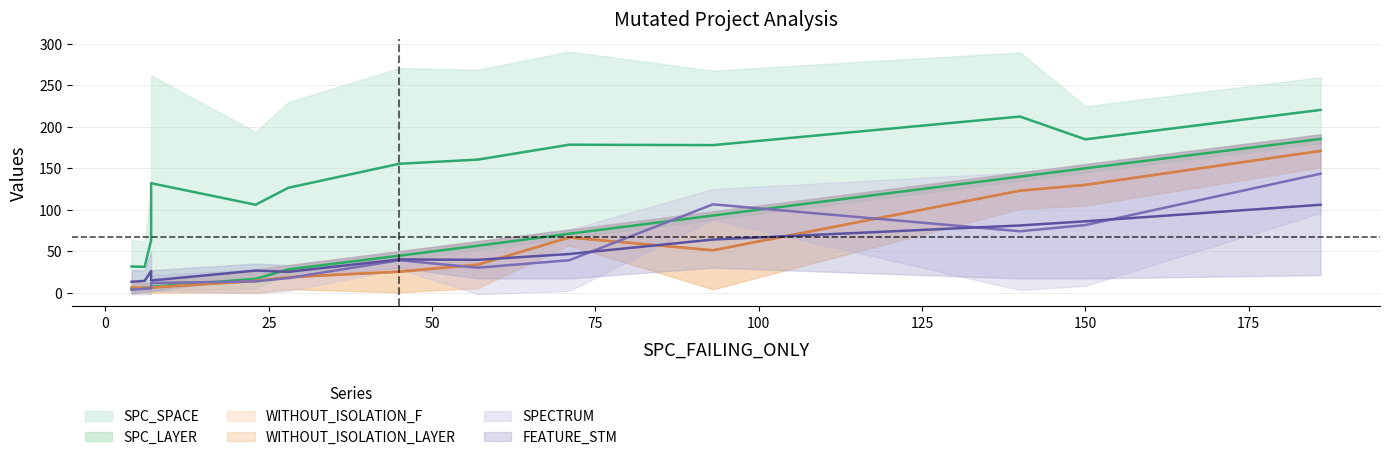

What are all the series names shown in the legend?

SPC_SPACE, SPC_LAYER, WITHOUT_ISOLATION_F, WITHOUT_ISOLATION_LAYER, SPECTRUM, FEATURE_STM